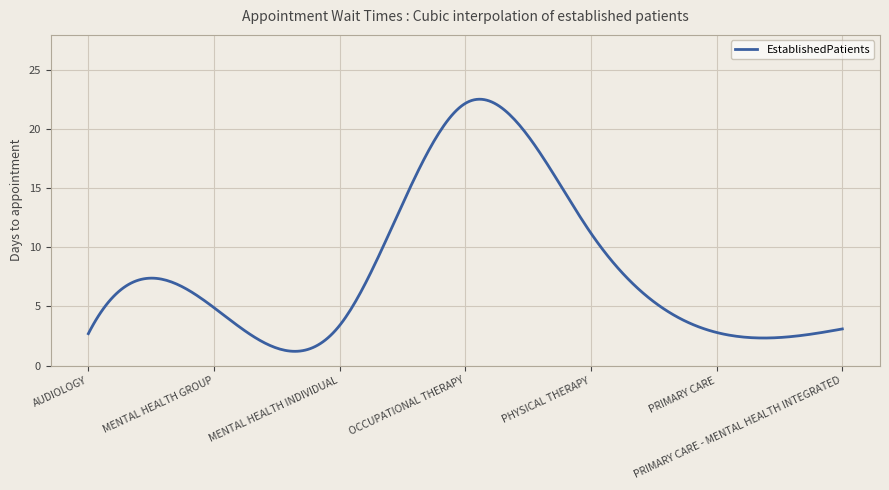

What is the greatest value displayed?

22.6